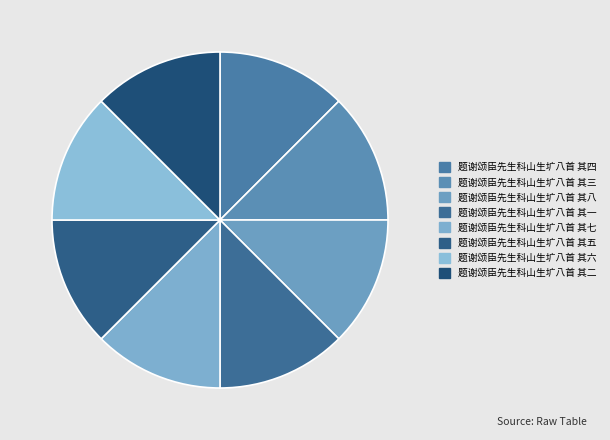

How many segments does this pie chart have?

8